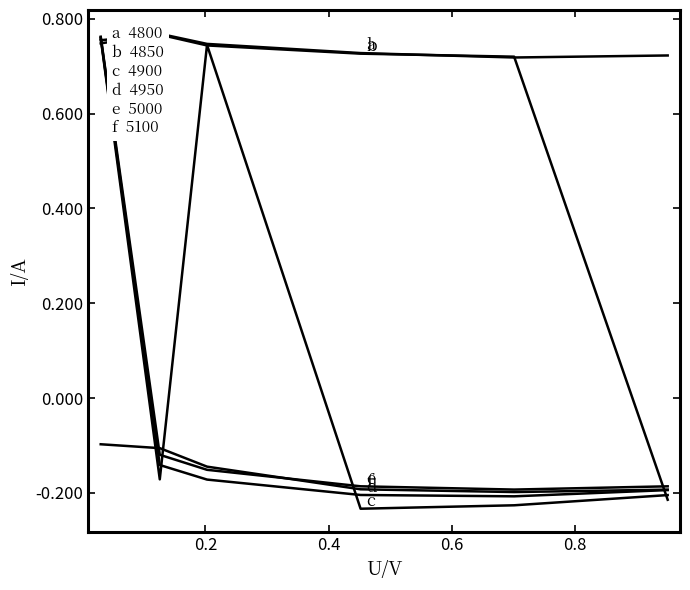

Reading left to right, extract all data points from this chart.

4800: 0.7	0.8	0.7	0.7	0.7	0.7
4850: 0.8	0.8	0.7	0.7	0.7	-0.2
4900: 0.8	-0.2	0.7	-0.2	-0.2	-0.2
4950: 0.8	-0.1	-0.2	-0.2	-0.2	-0.2
5000: 0.8	-0.1	-0.2	-0.2	-0.2	-0.2
5100: -0.1	-0.1	-0.1	-0.2	-0.2	-0.2